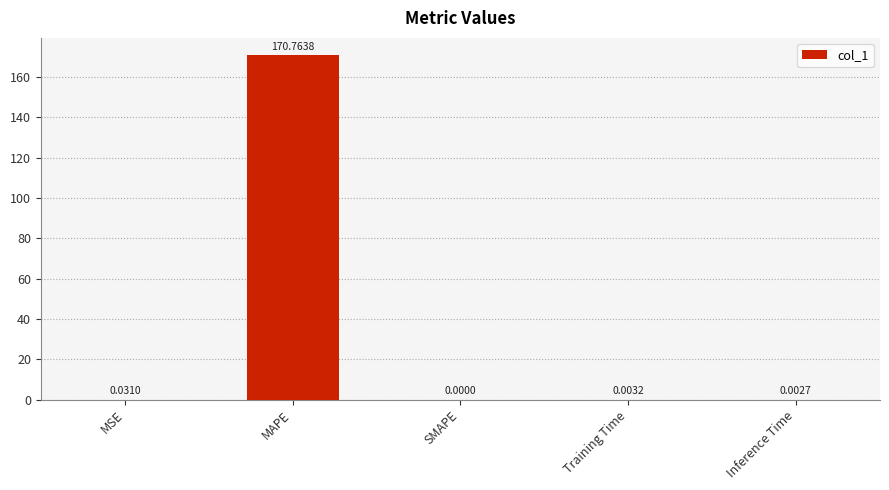

At which category does the chart reach its peak across all series?

MAPE